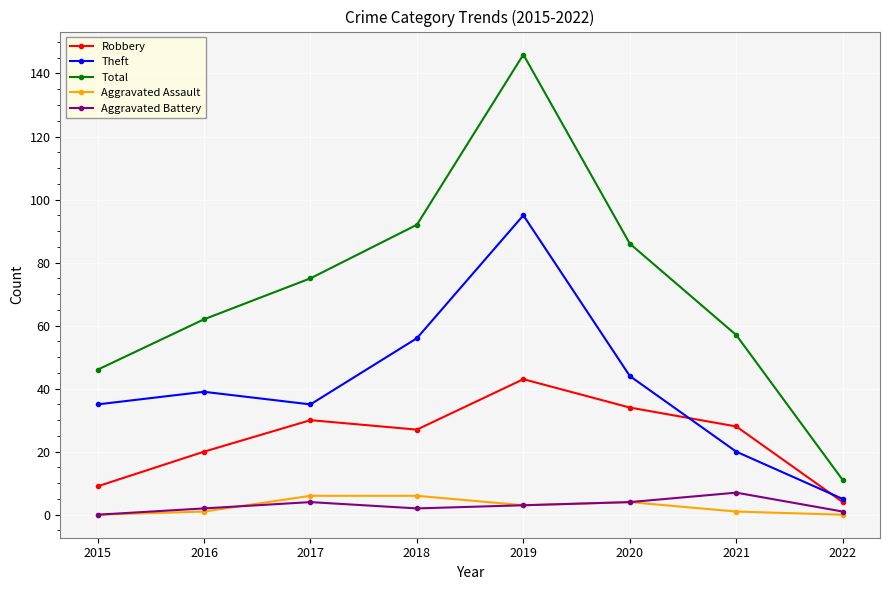

Which category has the highest value across all series?

2019